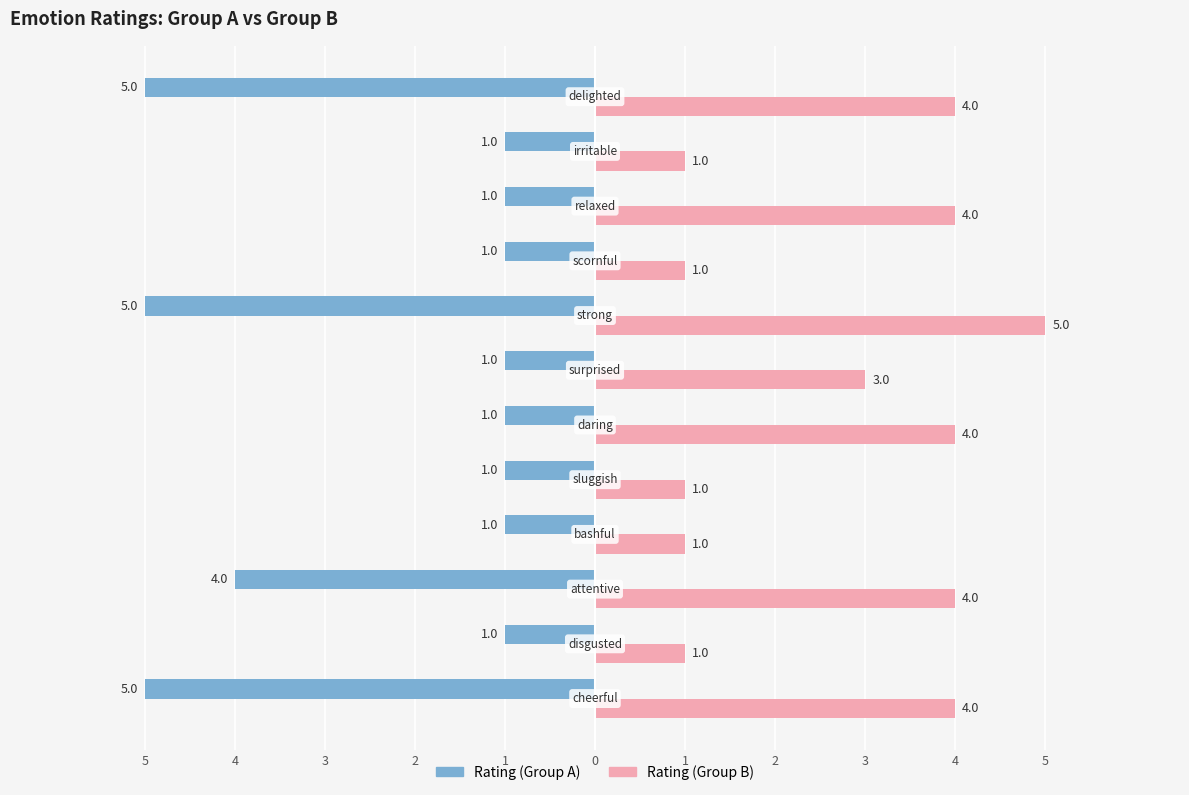

What are all the series names shown in the legend?

Rating (Group A), Rating (Group B)